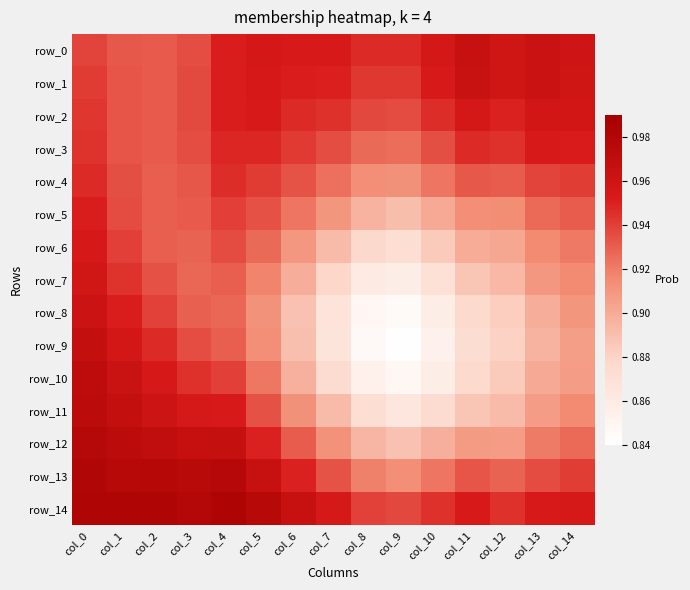

The value of row_5 at col_10 is 0.9. True or false?

True